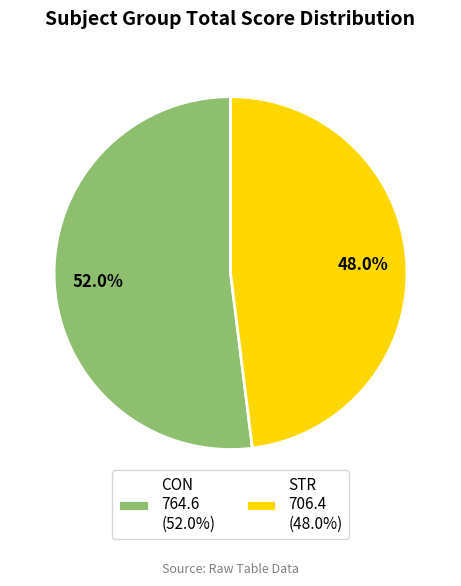

Which slice is the largest?

CON